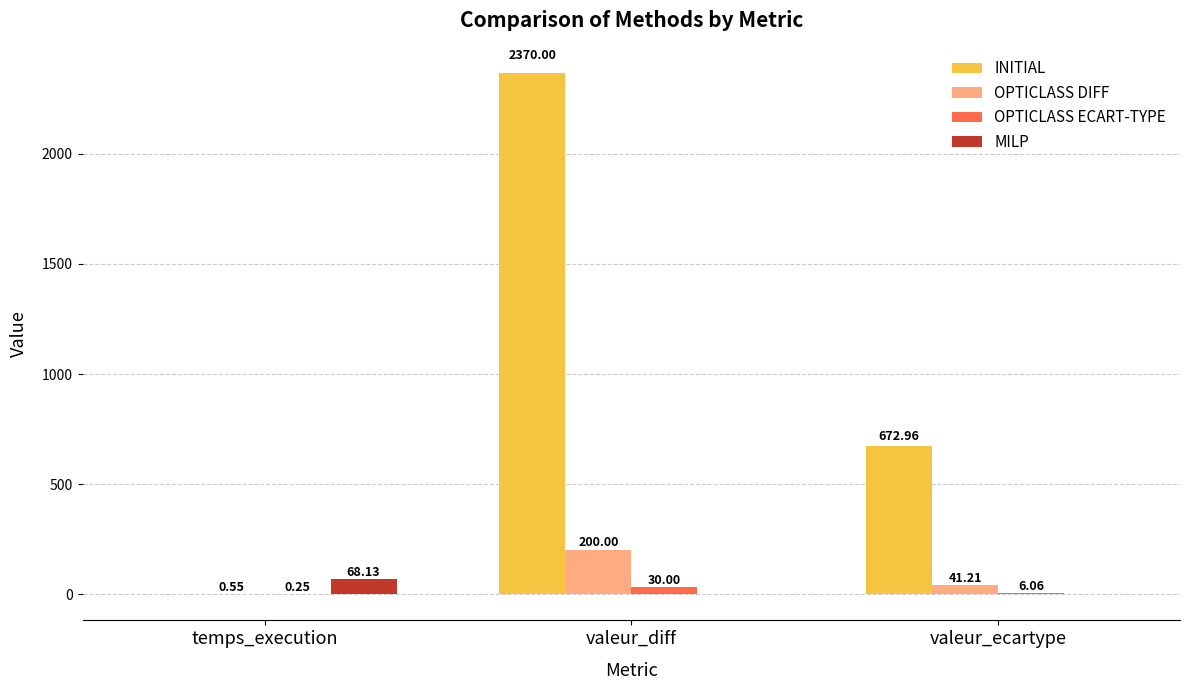

What is the sum of all OPTICLASS DIFF values?

241.8